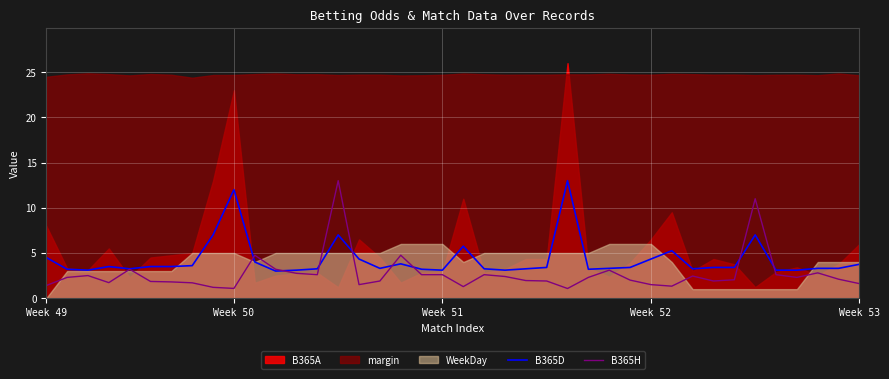

What is the maximum value for B365D?

13.0